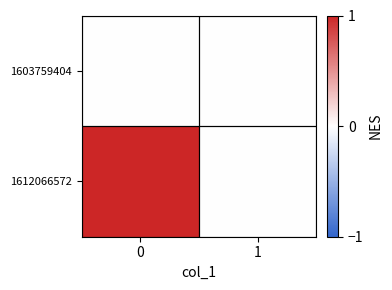

How many data points does each series have?

2